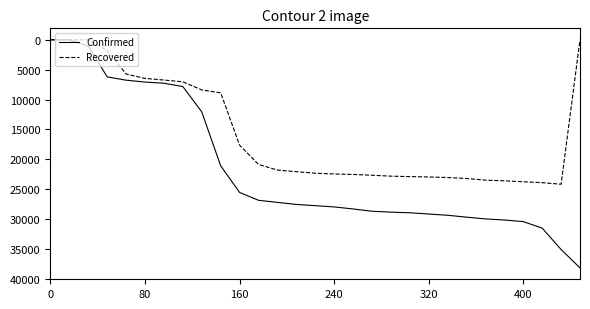

Which series has the largest total across all categories?

Confirmed